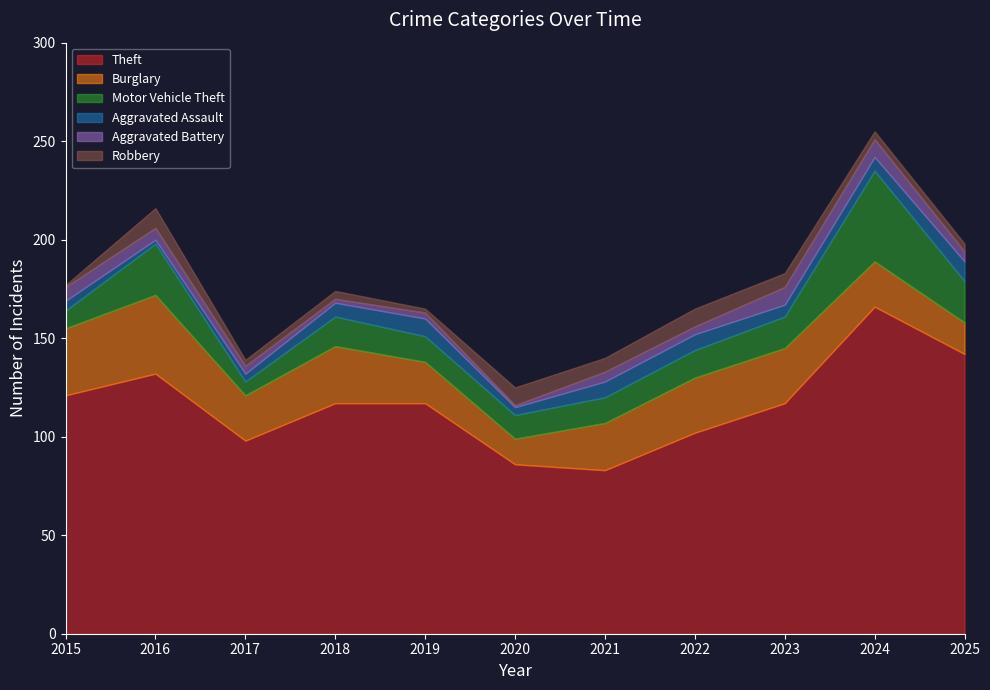

Is it true that Robbery equals 1 at 2024?

False